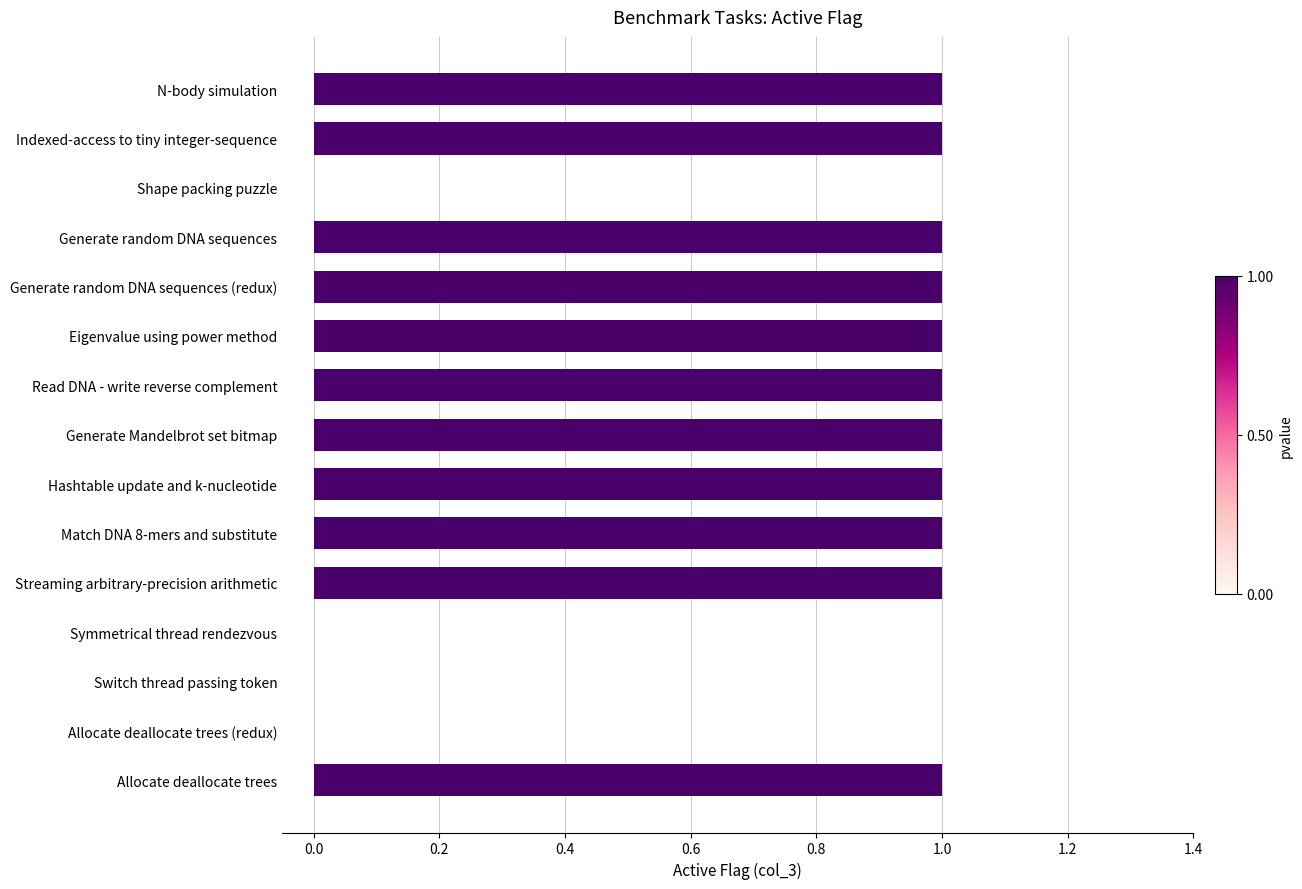

The chart shows a value of 0 at Switch thread passing token. True or false?

True